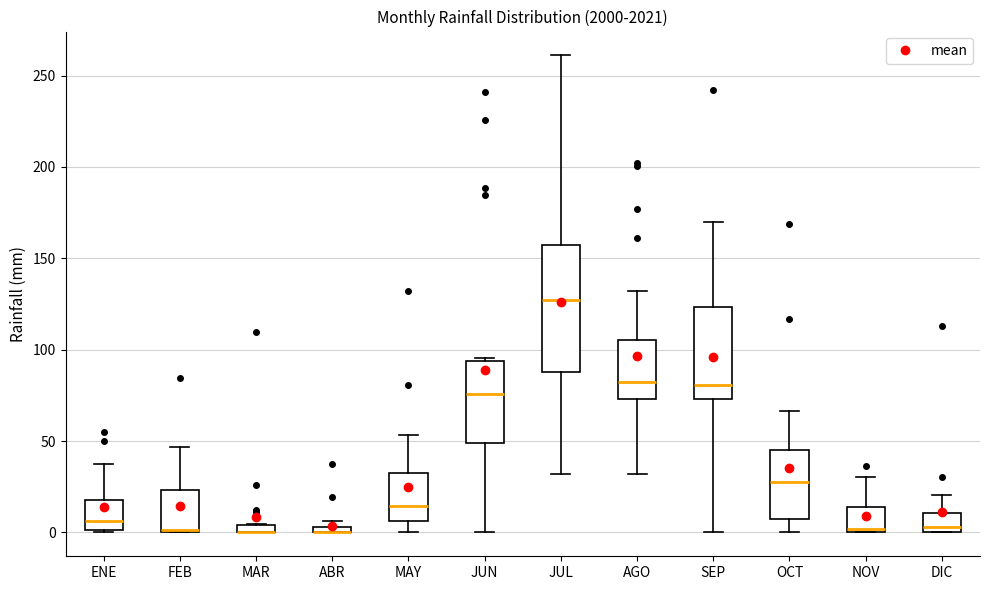

Which box is the tallest, from its lower edge to its upper edge?

JUL